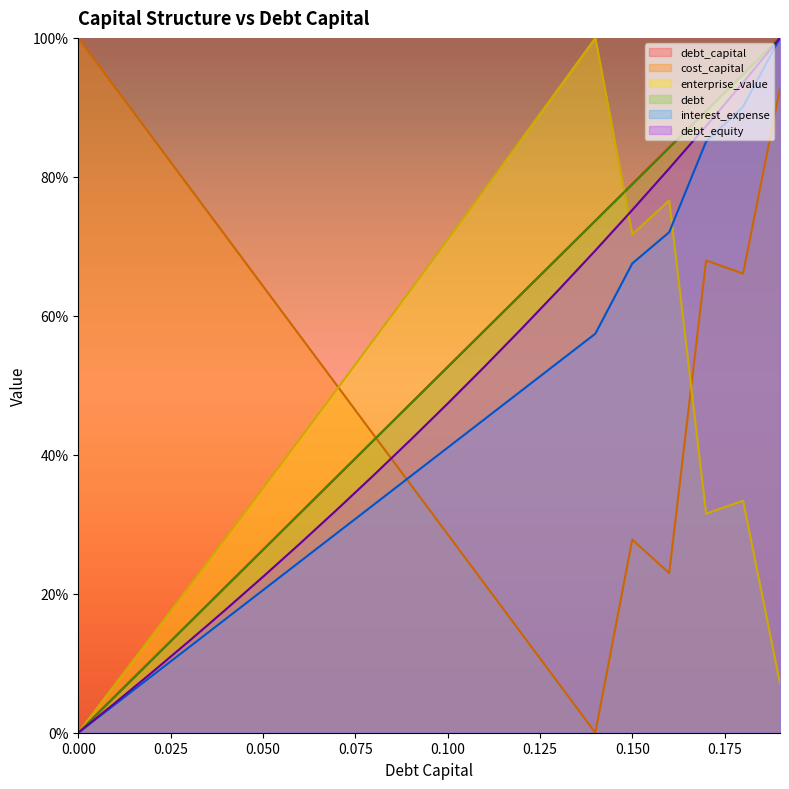

Is the value of enterprise_value at 0.11 greater than the value of cost_capital at 0.07?

Yes